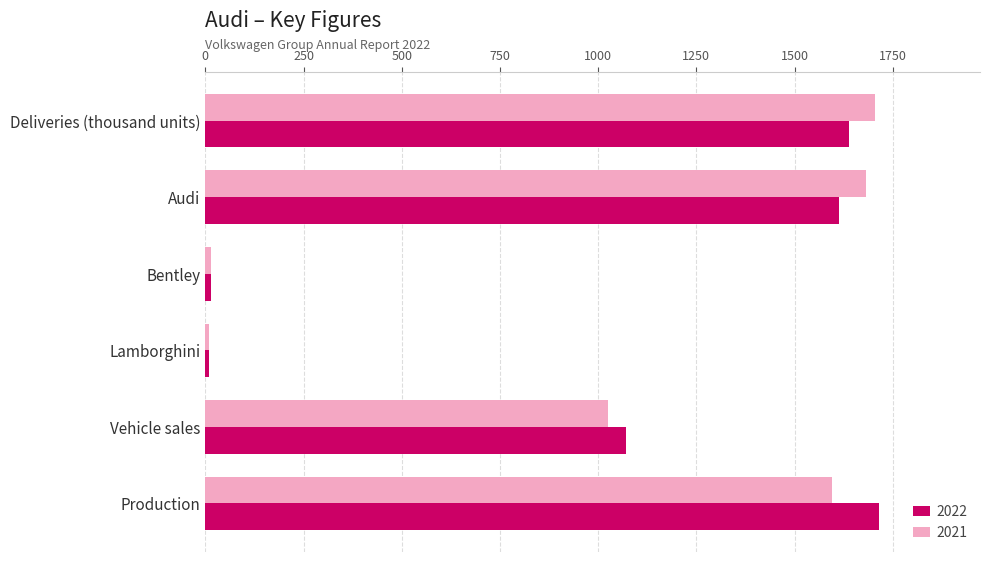

What is the maximum value shown in the chart?

1715